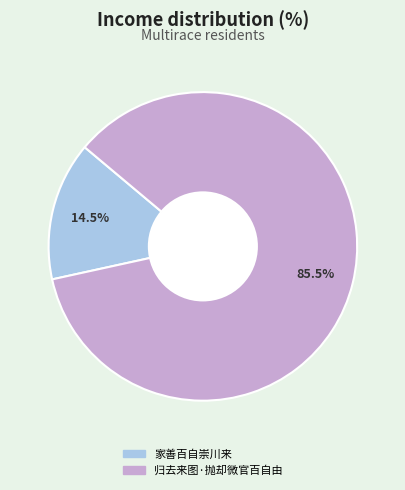

Which slice is the smallest?

家善百自崇川来